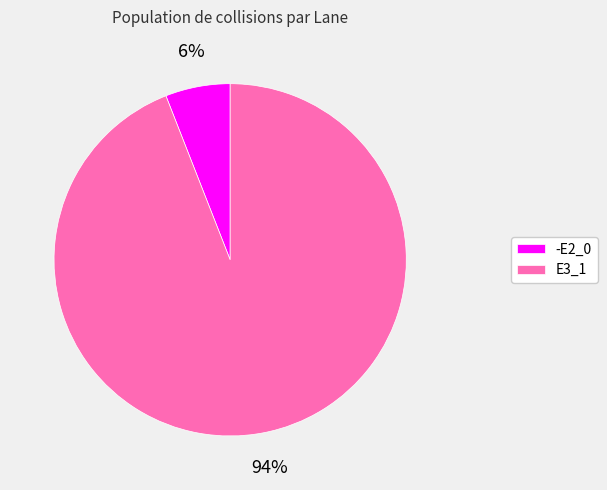

The E3_1 slice represents 87% of the pie. True or false?

False